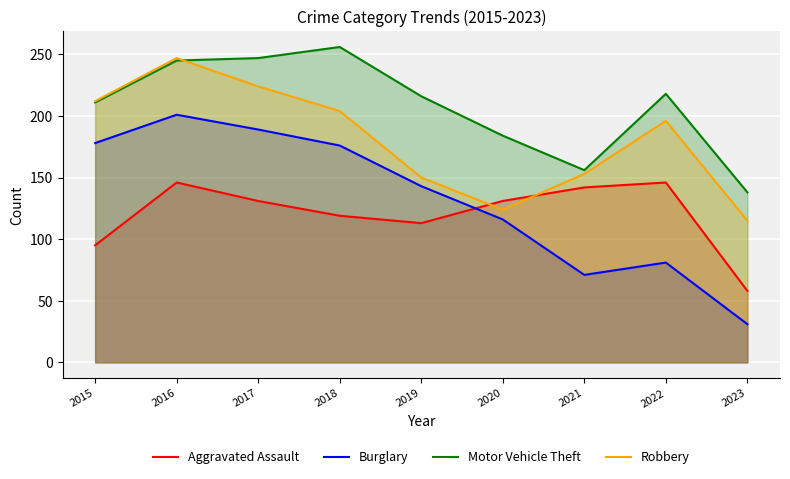

What is the difference between the highest and lowest values at 2017?

116